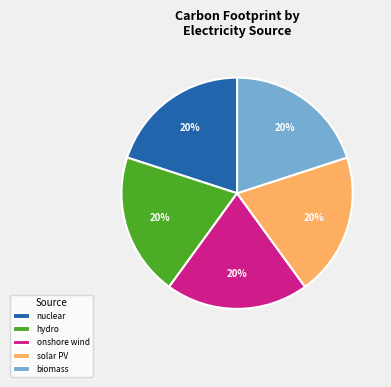

Is it true that solar PV is 34% of the pie?

False